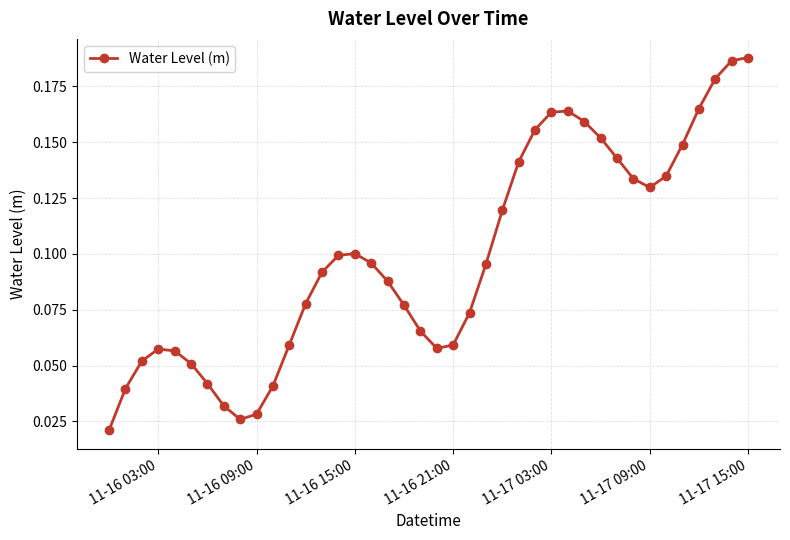

How many values are between 0 and 1?

40